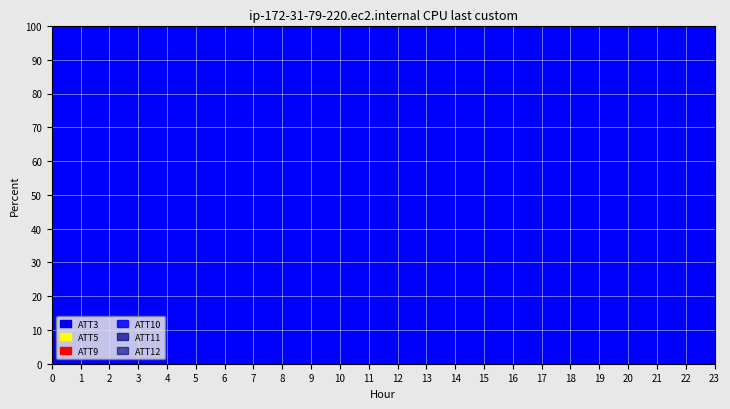

What is the spread (max minus min) of values at 14?

14999.6